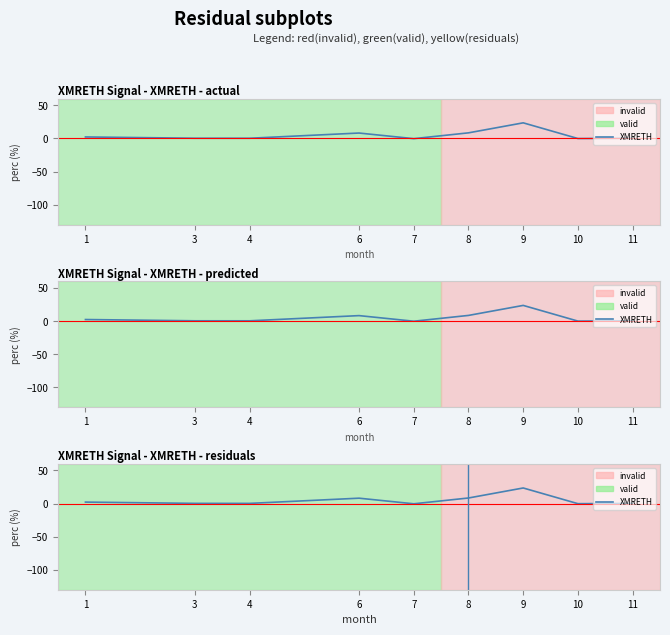

At which label does the data first exceed 0?

1